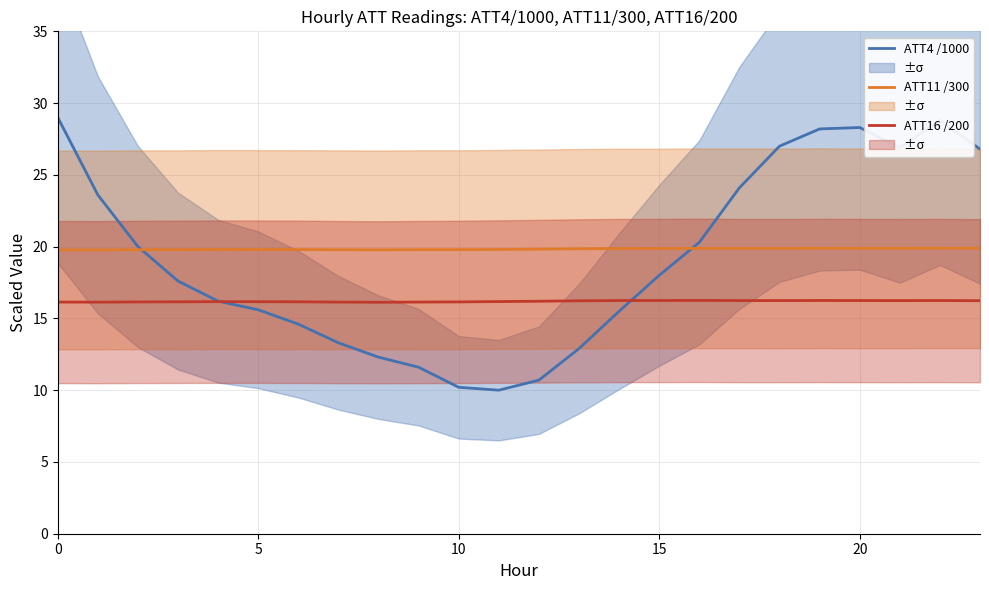

List the series in order of their overall mean, highest first.

ATT11 /300, ATT4 /1000, ATT16 /200